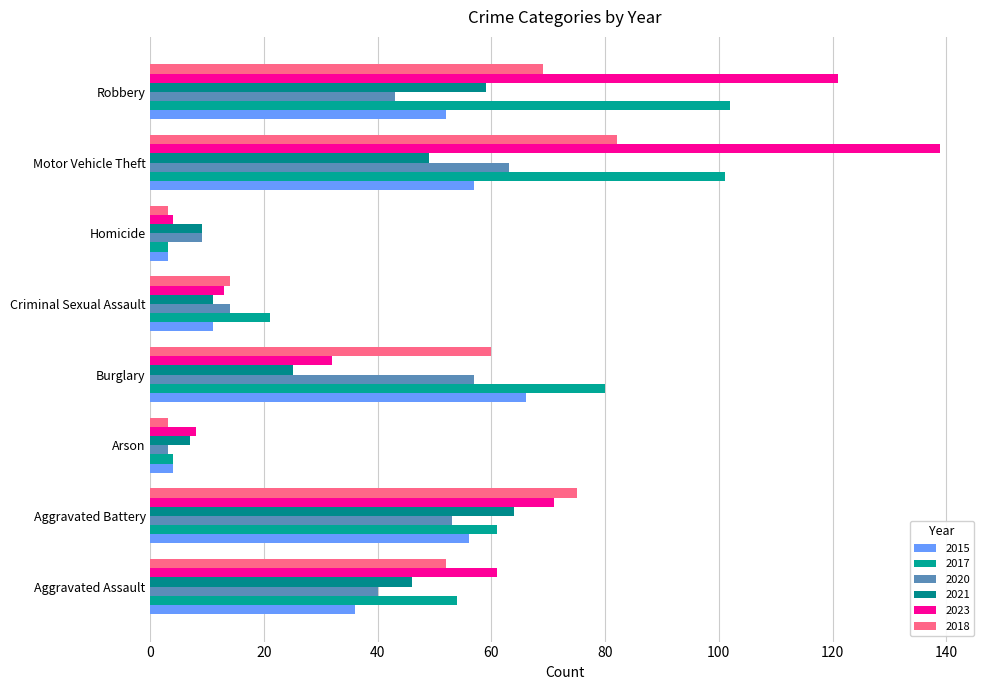

Is it true that 2021 equals 46 at Aggravated Assault?

True